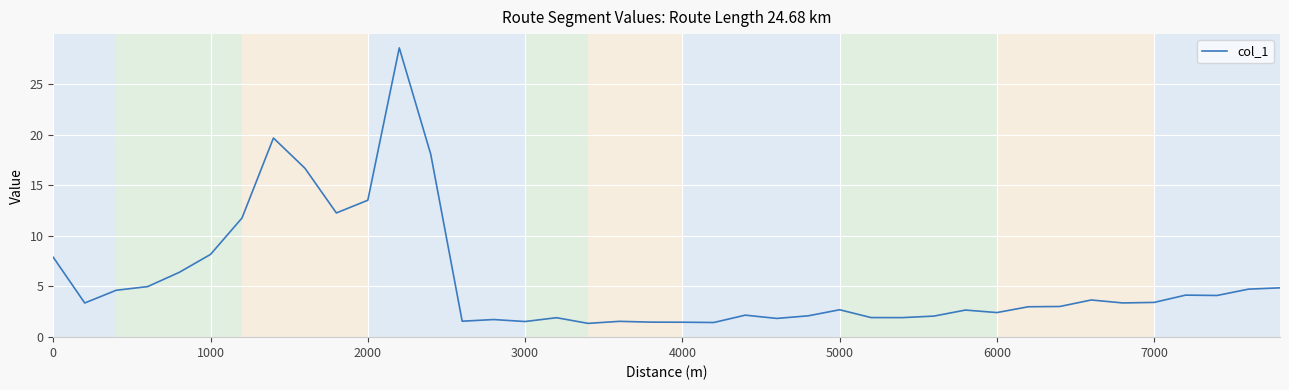

What is the difference between the second highest and second lowest values?

18.3